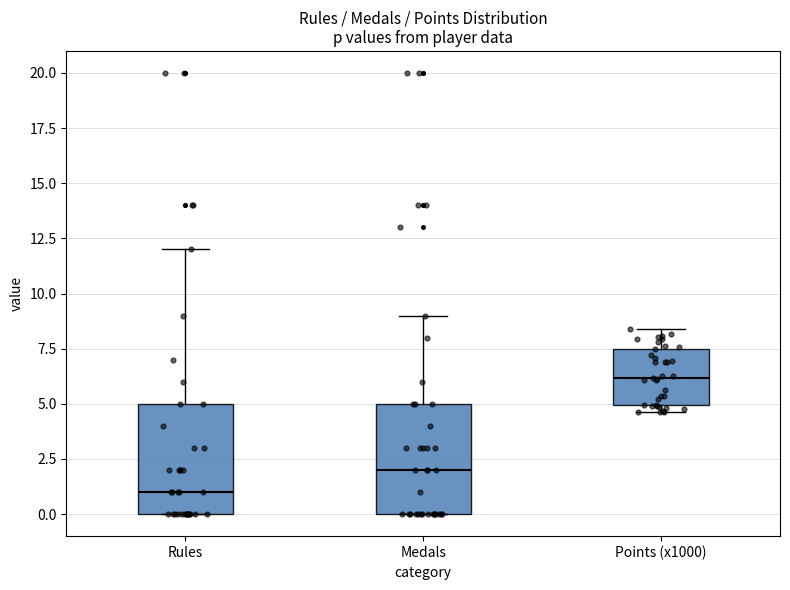

Where is the upper edge of the box for Medals on the y-axis? The values are not printed on the chart, so give them approximately, as read against the axis.

5.0